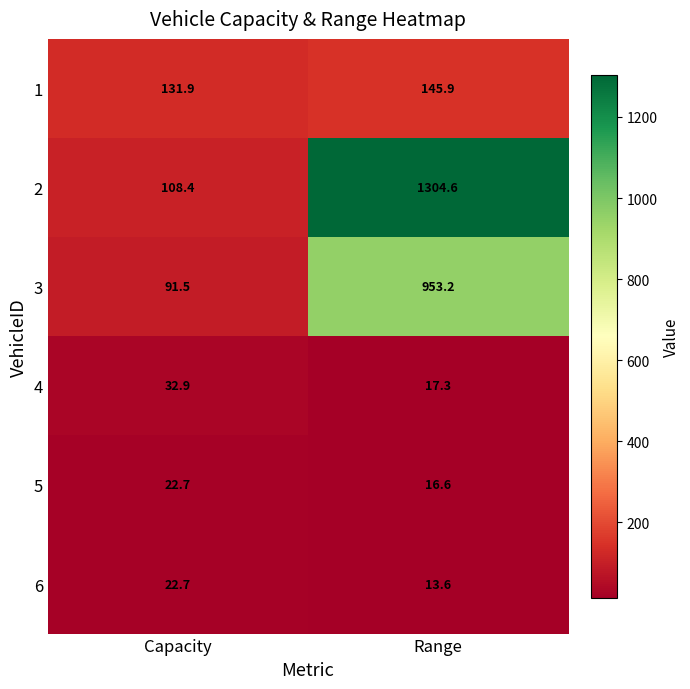

Count the number of categories in the chart.

2